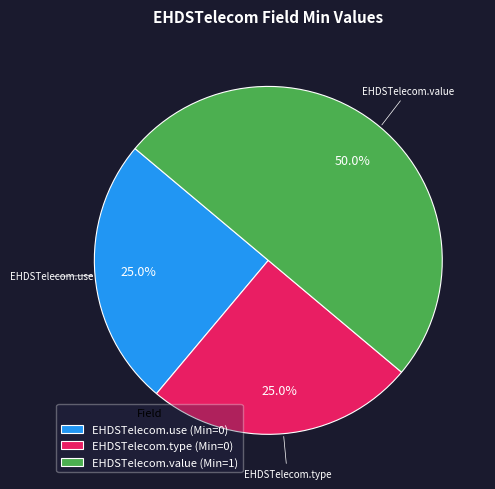

Combined, what portion of the pie is EHDSTelecom.type (Min=0) and EHDSTelecom.use (Min=0)?

50.0%